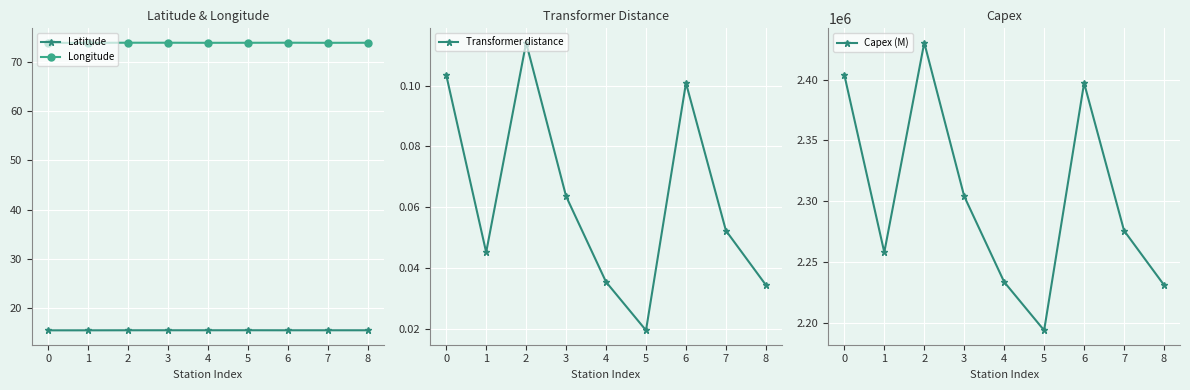

What is the value of the Latitude point at the 2nd from the left?

15.5